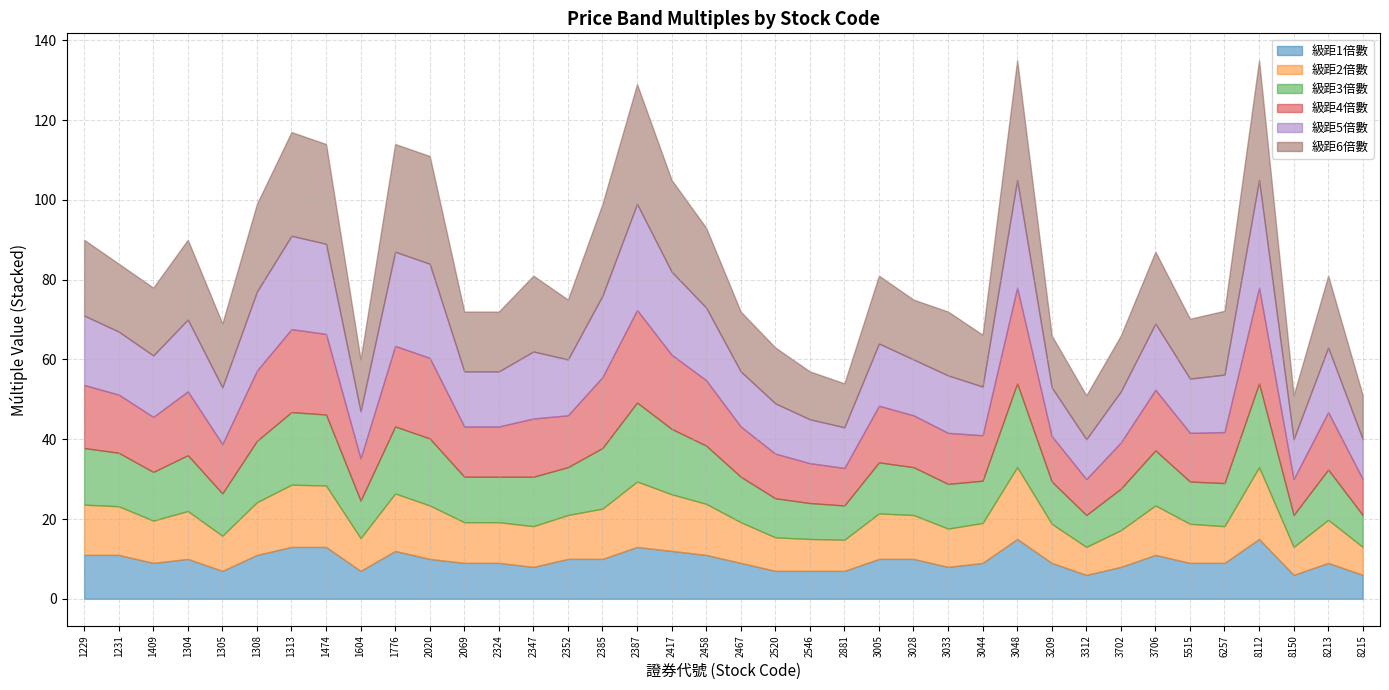

What is the minimum value shown in the chart?

6.0